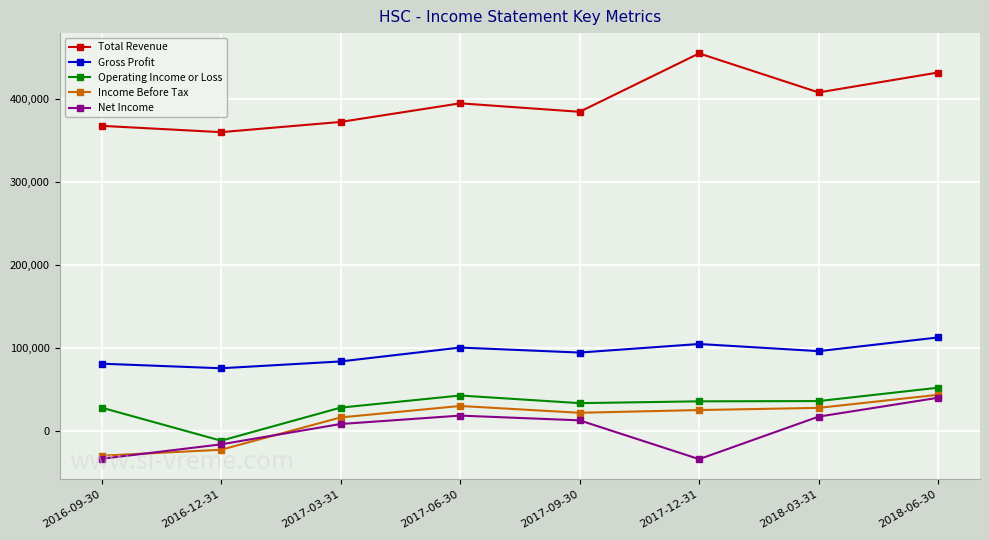

True or false: Total Revenue and Gross Profit intersect in this chart.

False